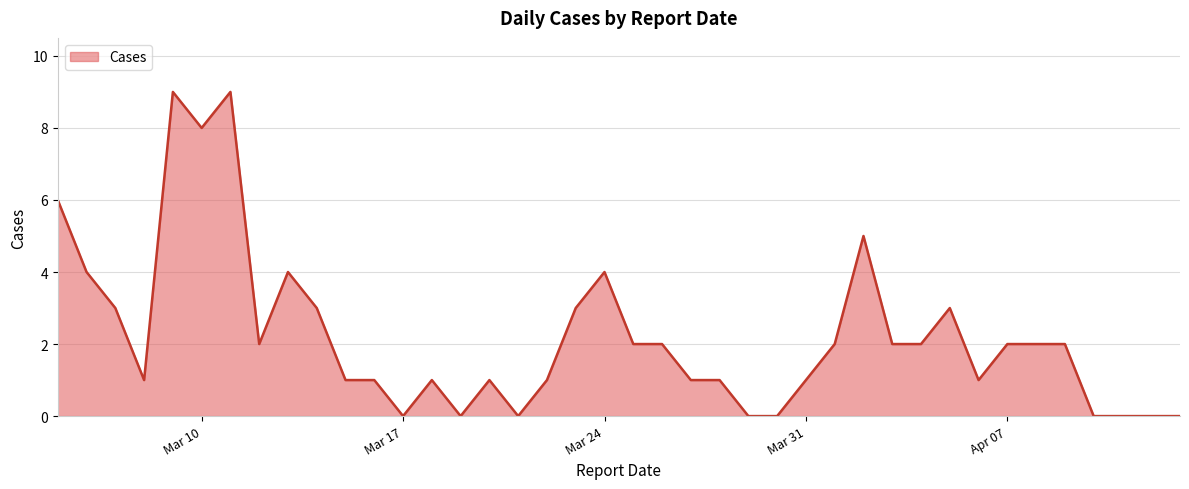

What is the maximum value shown in the chart?

9